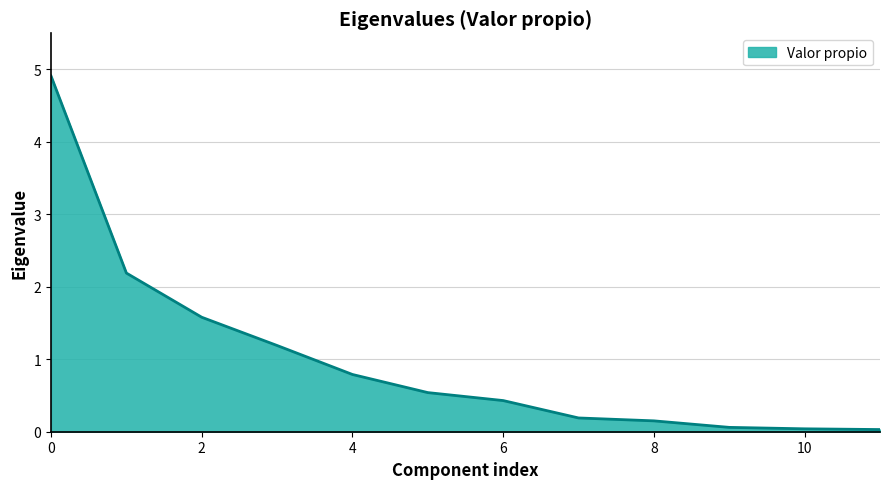

What is the maximum value shown in the chart?

4.9